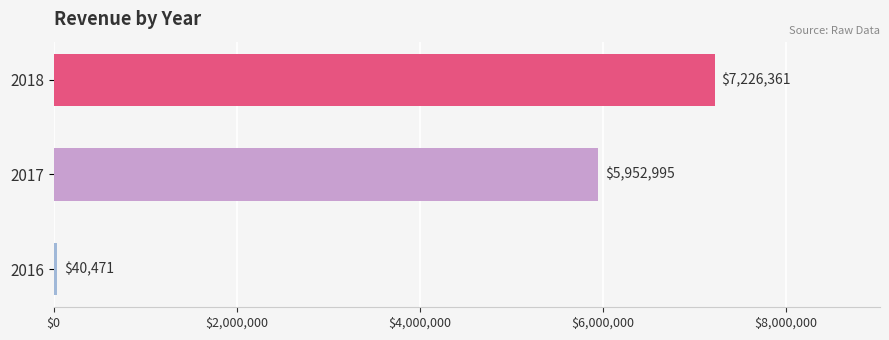

Rank the categories by value from highest to lowest.

2018, 2017, 2016